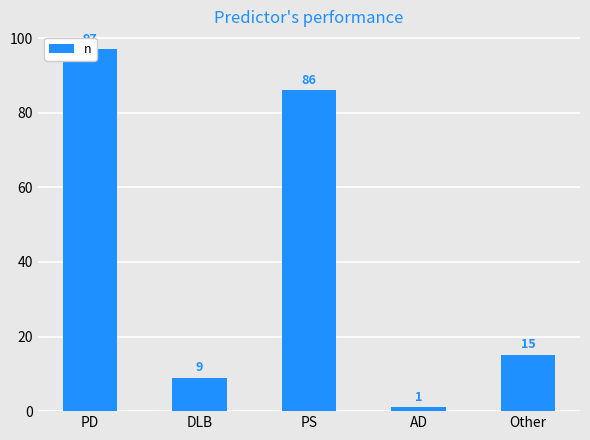

Reading right to left, transcribe all the data shown in this chart.

15	1	86	9	97